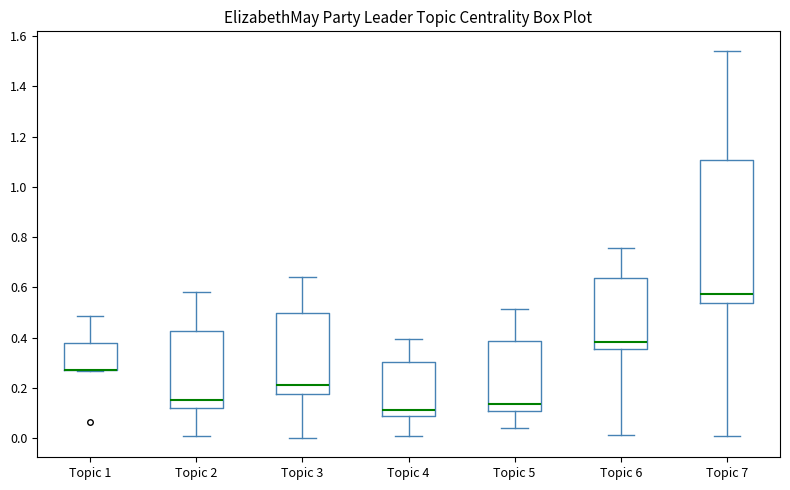

Reading left to right, read every box against the y-axis: the position of its median line, the range the box covers, and the ends of its whiskers. The values are not printed on the chart, so give them approximately, as read against the axis.

Topic 1: median 0.28 (drawn on the box's lower edge), box 0.28 to 0.38, whiskers 0.26 to 0.48
Topic 2: median 0.16, box 0.12 to 0.42, whiskers 0.02 to 0.58
Topic 3: median 0.22, box 0.18 to 0.50, whiskers 0.00 to 0.64
Topic 4: median 0.12, box 0.08 to 0.30, whiskers 0.00 to 0.40
Topic 5: median 0.14, box 0.12 to 0.38, whiskers 0.04 to 0.52
Topic 6: median 0.38, box 0.36 to 0.64, whiskers 0.02 to 0.76
Topic 7: median 0.58, box 0.54 to 1.10, whiskers 0.00 to 1.54